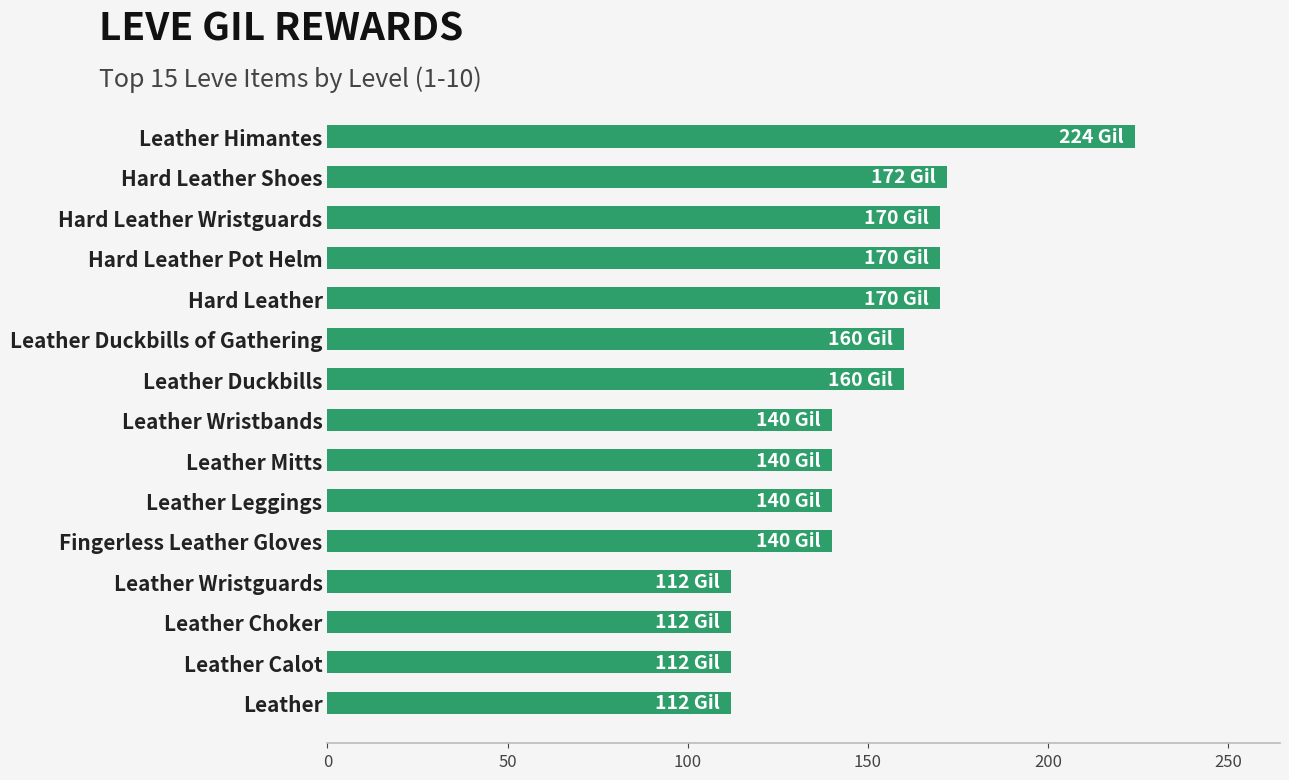

What is the ratio of the value at Leather Leggings to the value at Leather Duckbills of Gathering?

0.9